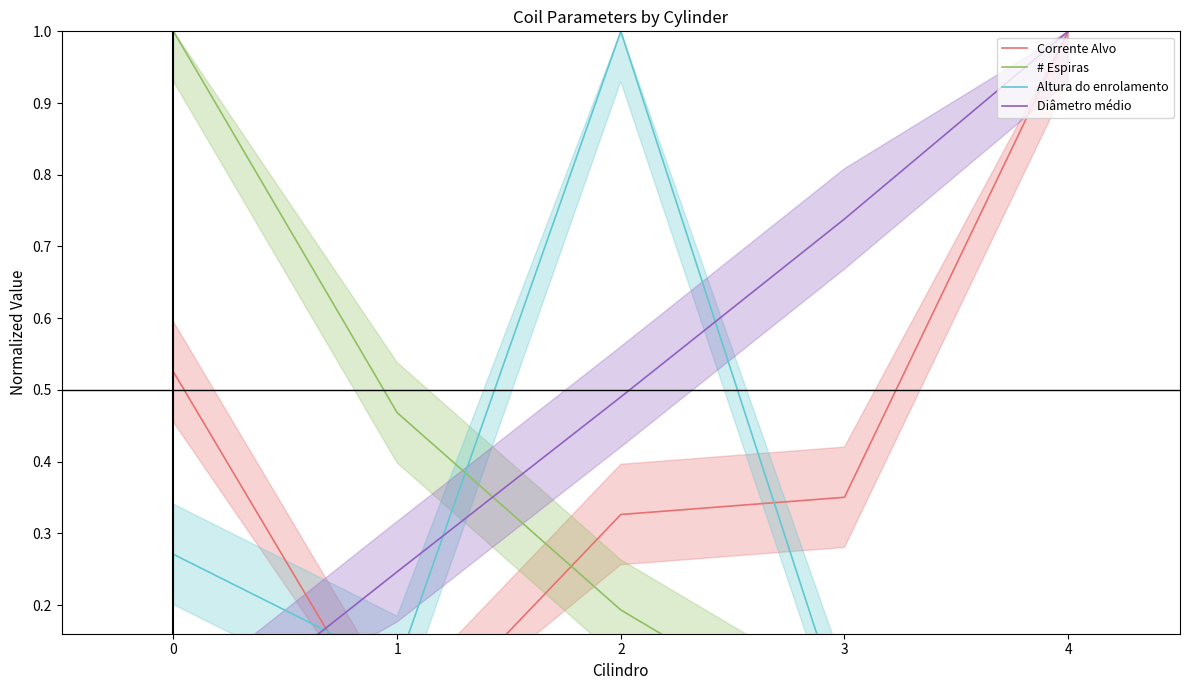

At how many categories does at least one series exceed 0?

5